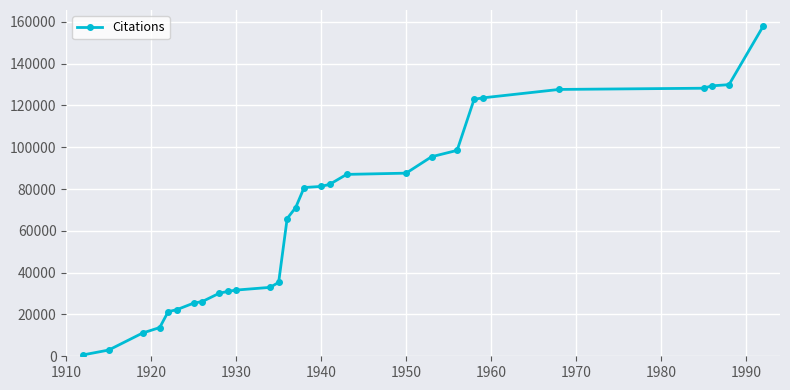

What is the difference between the second highest and minimum values?

129247